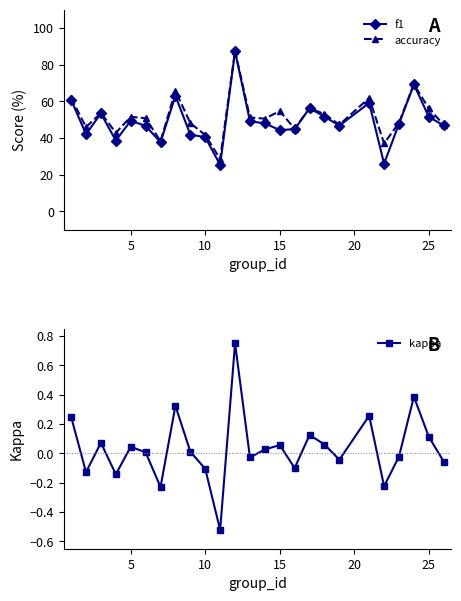

True or false: kappa and accuracy intersect in this chart.

False